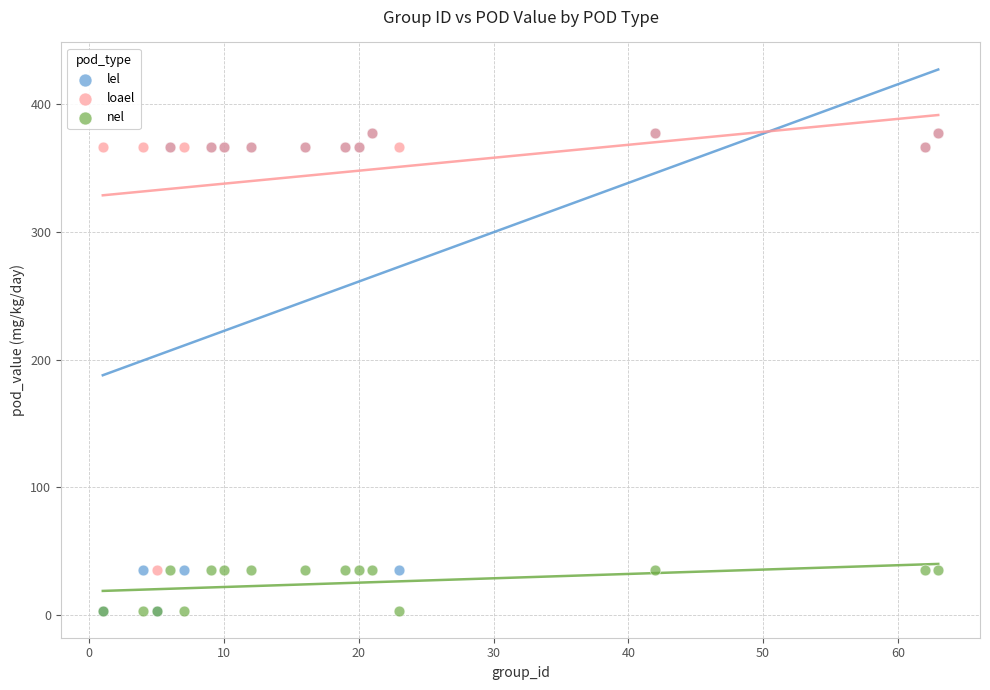

Which series has the widest spread of Y values?

lel